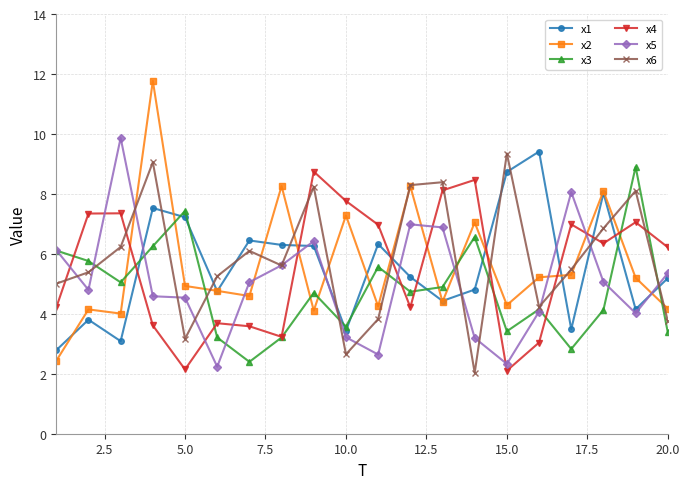

What is the value of the x4 point at the 6th from the left?

3.7